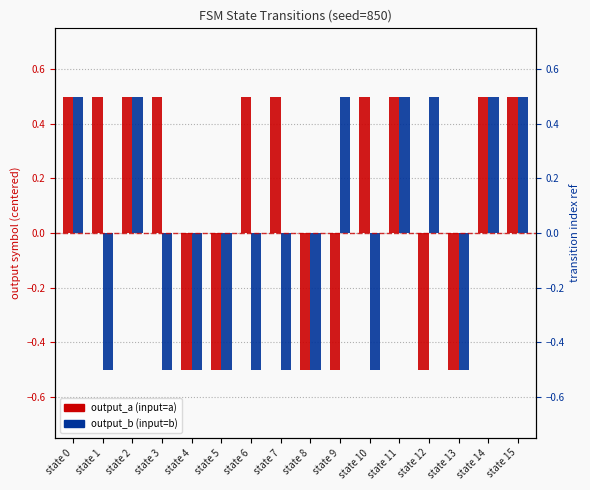

Rank the series at state 0 from lowest to highest value.

output_a, output_b